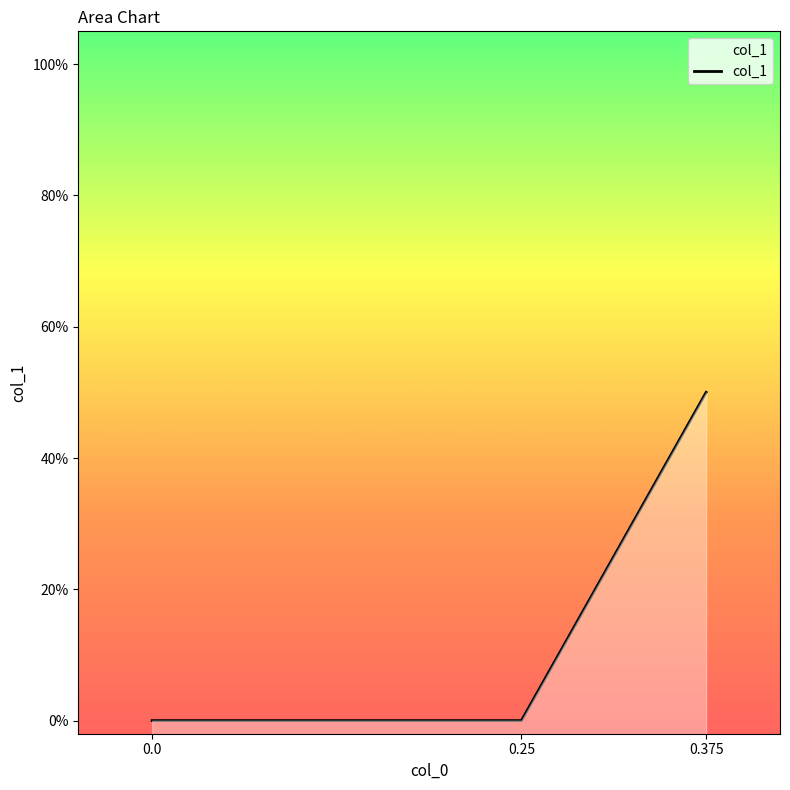

What is the average value?

0.2